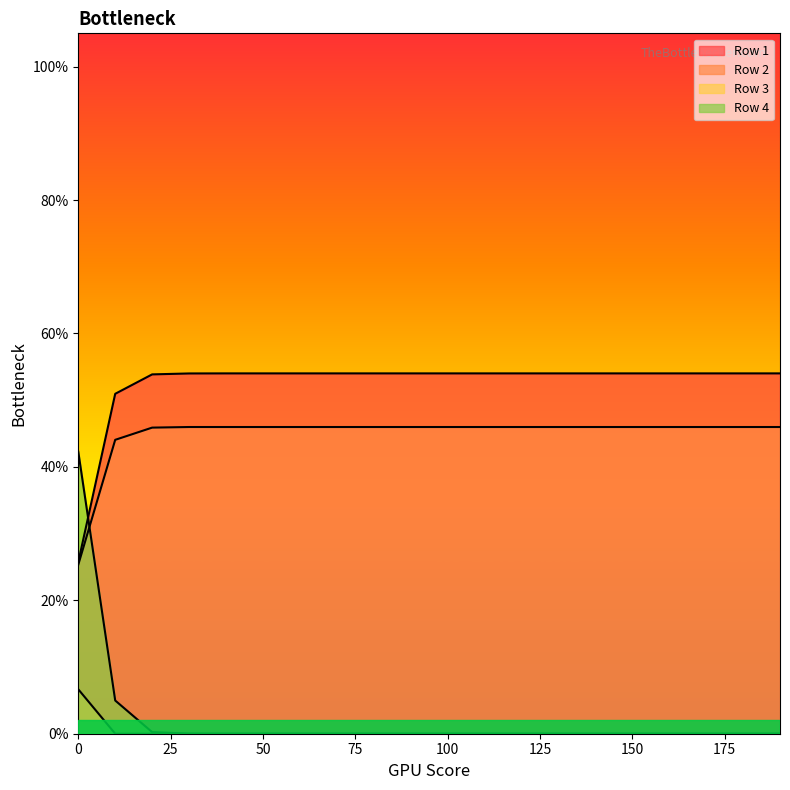

True or false: Row 4 and Row 2 cross at least once.

True